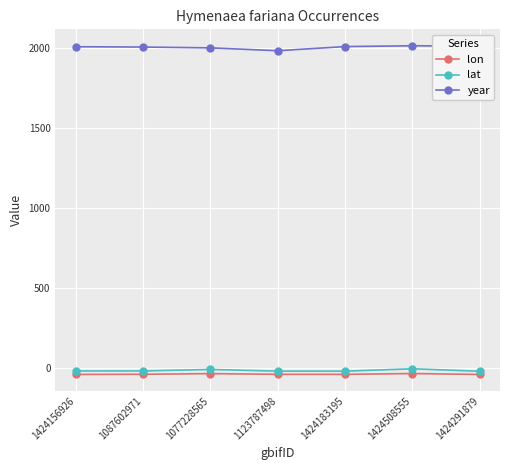

The lon series shows -40.3 at 1123787498. True or false?

True